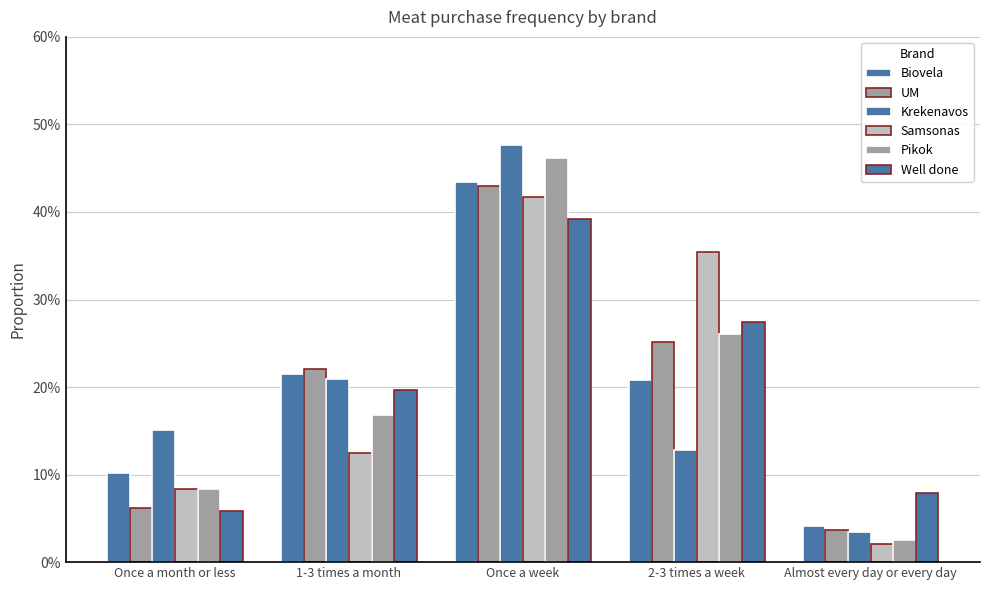

Between Once a month or less and 1-3 times a month, which series saw the biggest shift?

UM